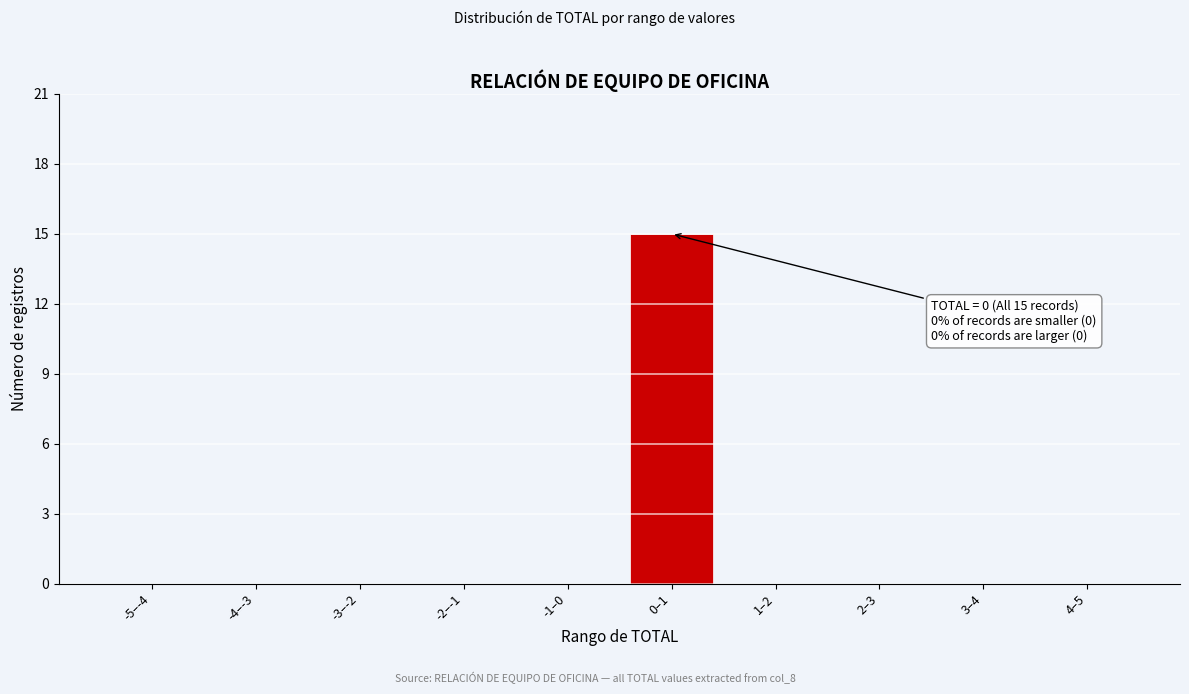

Reading right to left, extract all data points from this chart.

4–5=0	3–4=0	2–3=0	1–2=0	0–1=15	-1–0=0	-2–-1=0	-3–-2=0	-4–-3=0	-5–-4=0